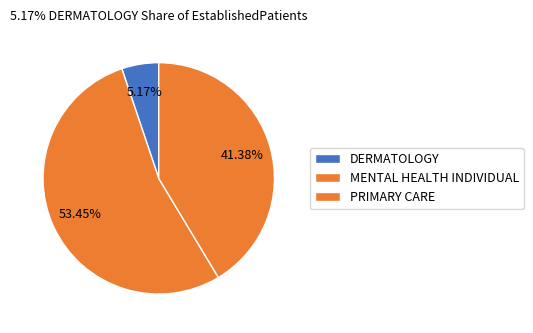

How many segments does this pie chart have?

3